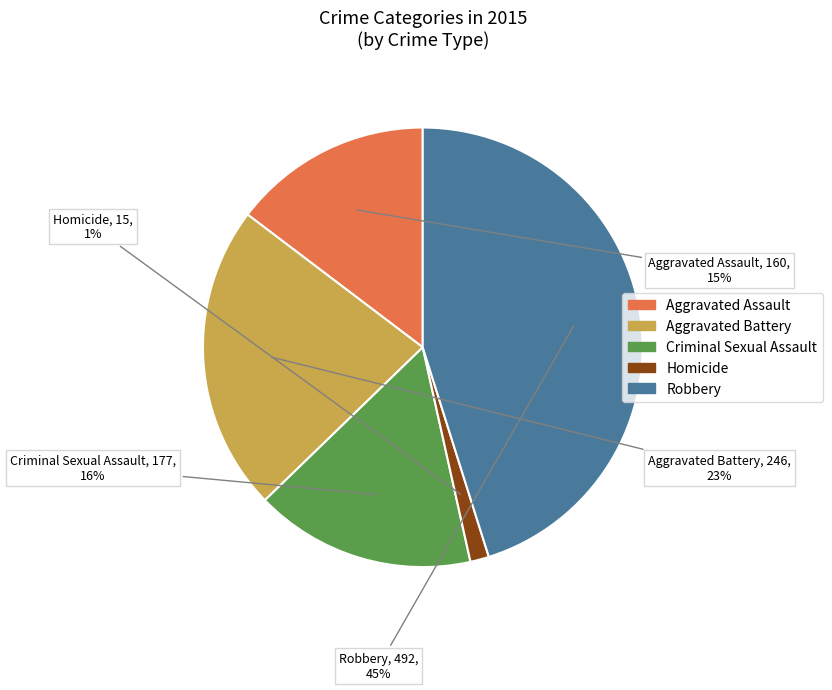

Combined, do Criminal Sexual Assault and Aggravated Assault account for over 50%?

No